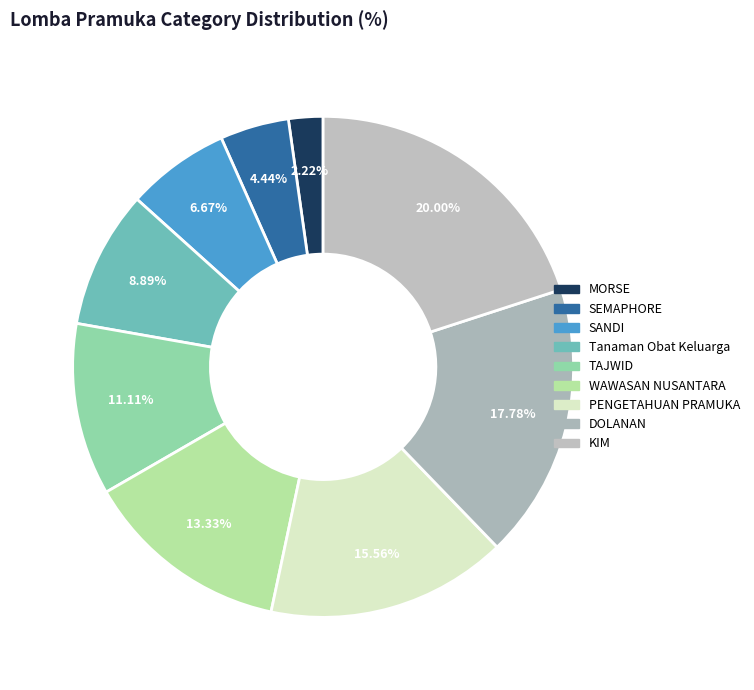

To the nearest percent, what is the combined percentage of WAWASAN NUSANTARA and DOLANAN?

31%